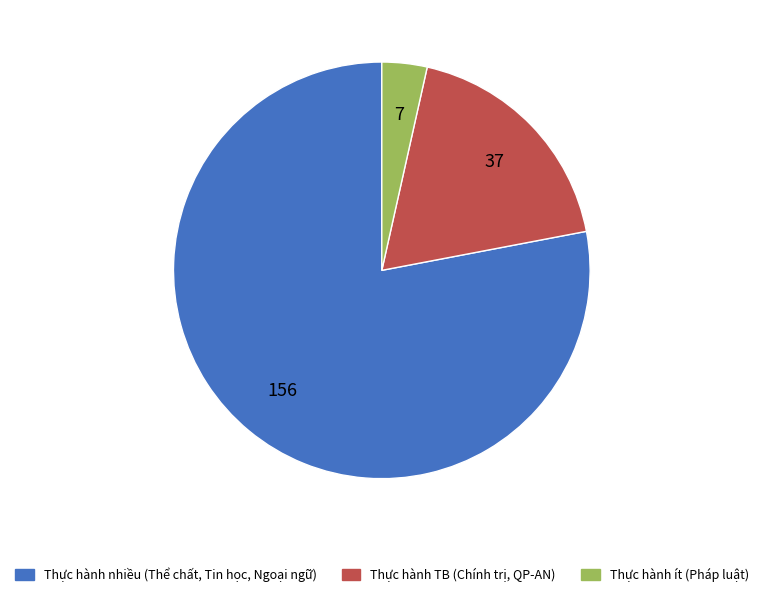

Is there any slice that represents more than half of the pie?

Yes